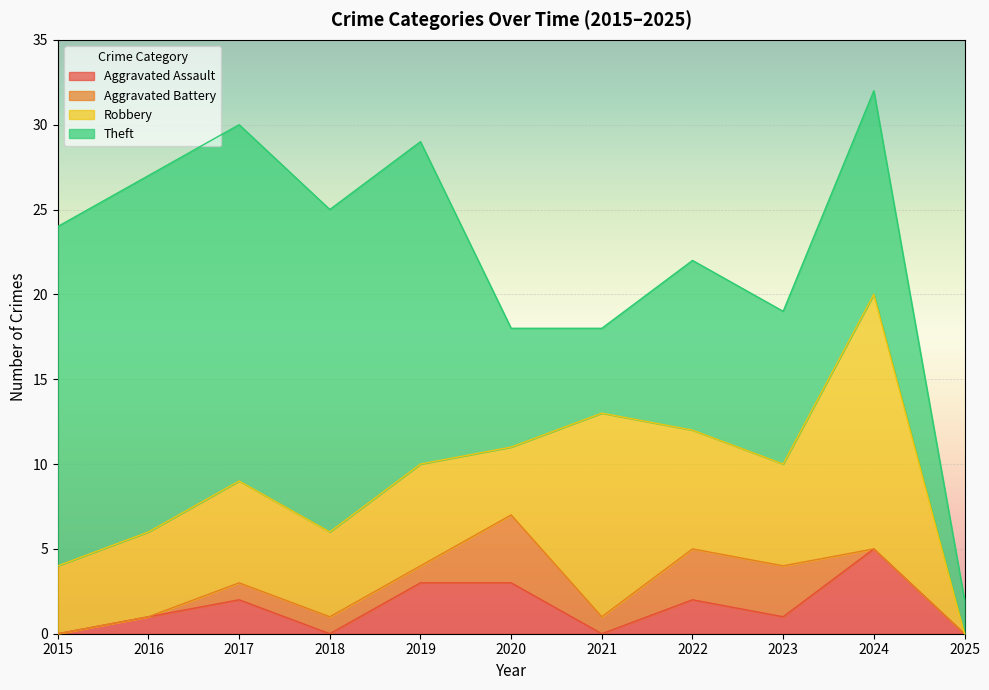

Is it true that Theft equals 10 at 2022?

True